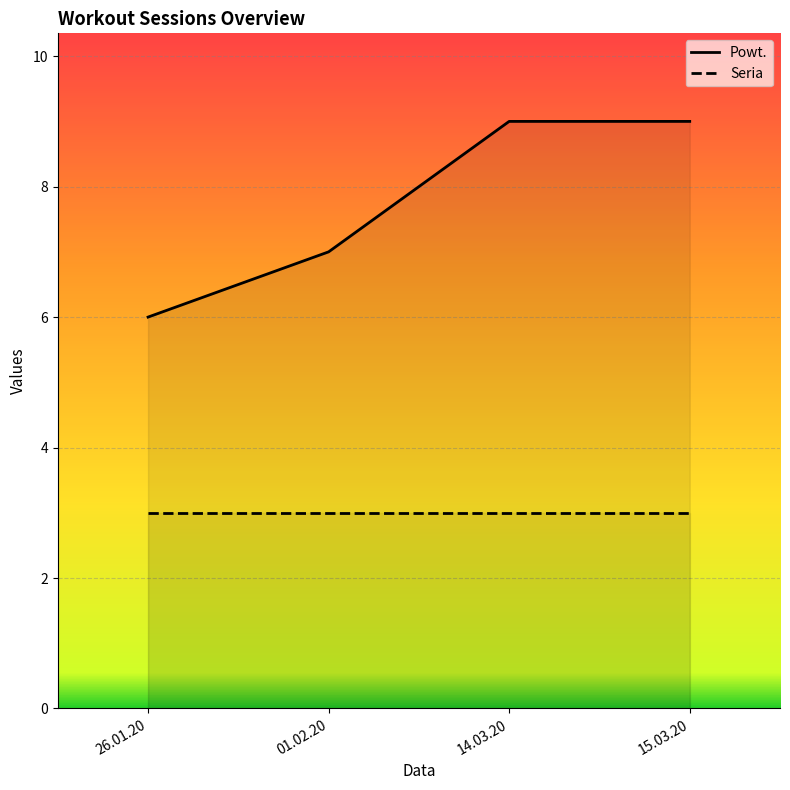

Which series changed the most between 01.02.20 and 14.03.20?

Powt.